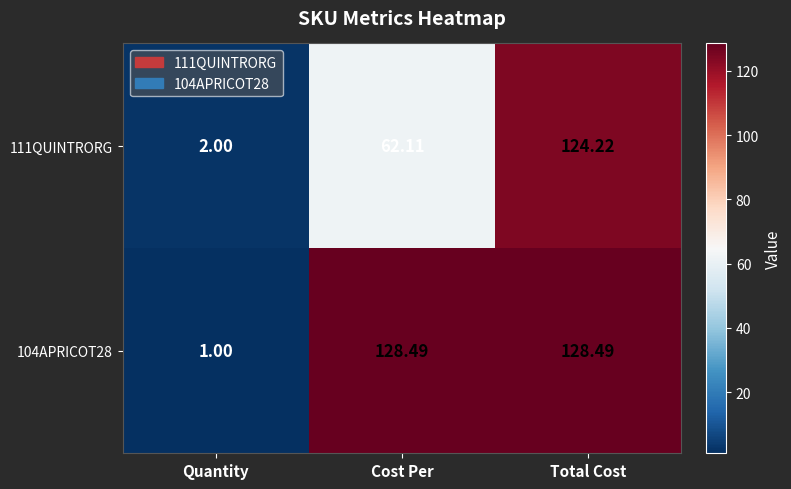

Where does the 111QUINTRORG series first go above 62?

Cost Per